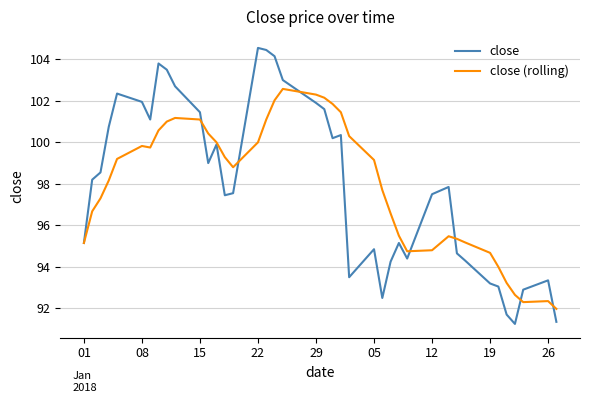

What is the highest value of the close (rolling) series?

102.6